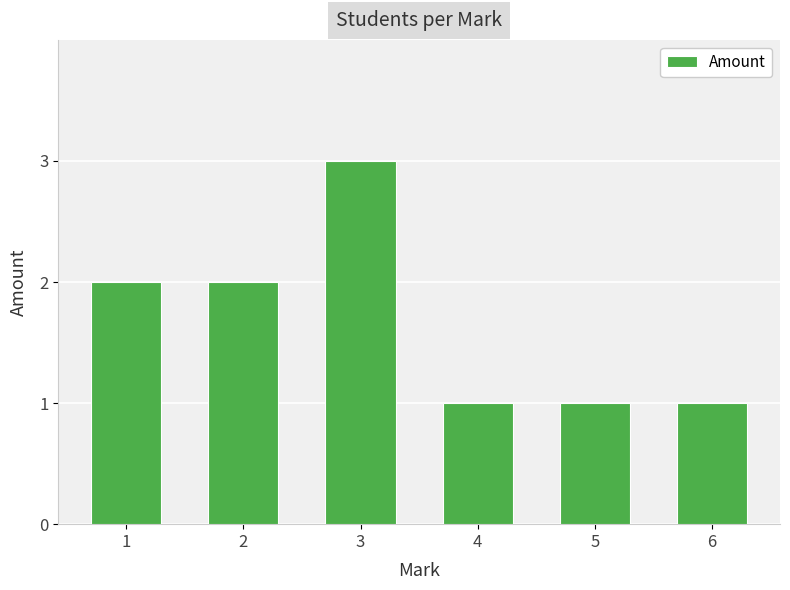

What is the sum of all values?

10